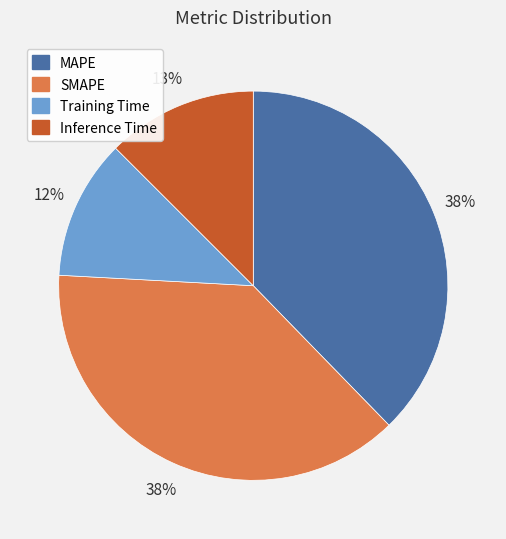

Is there any slice that represents more than half of the pie?

No